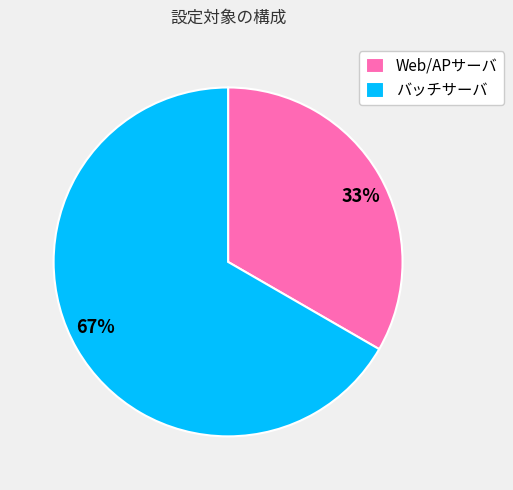

True or false: バッチサーバ accounts for 67% of the total.

True